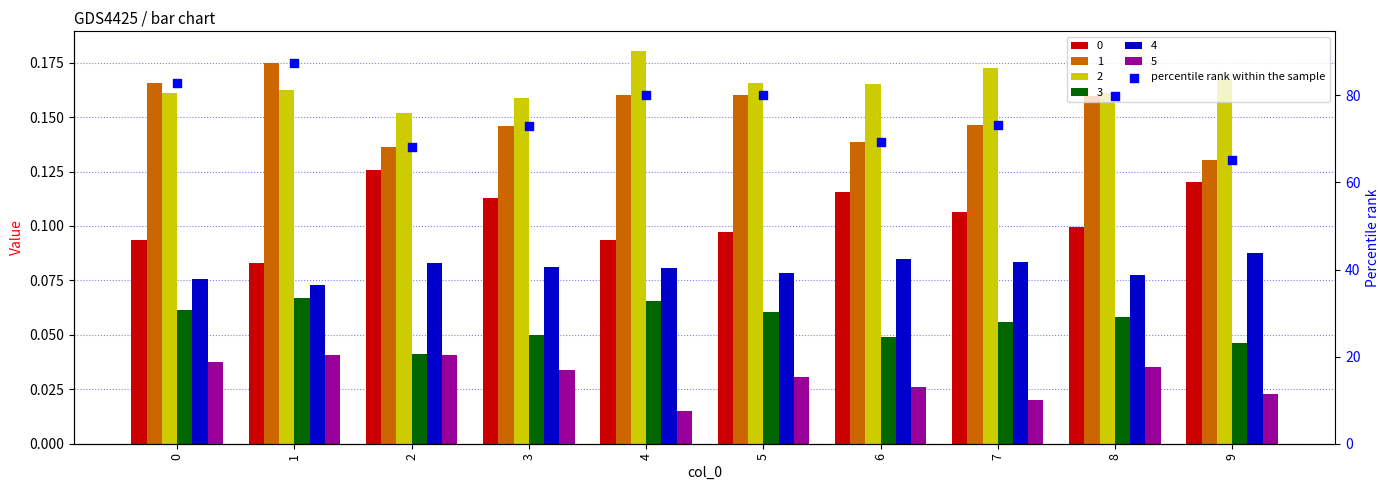

Which has a higher value, 9 or 3?

3